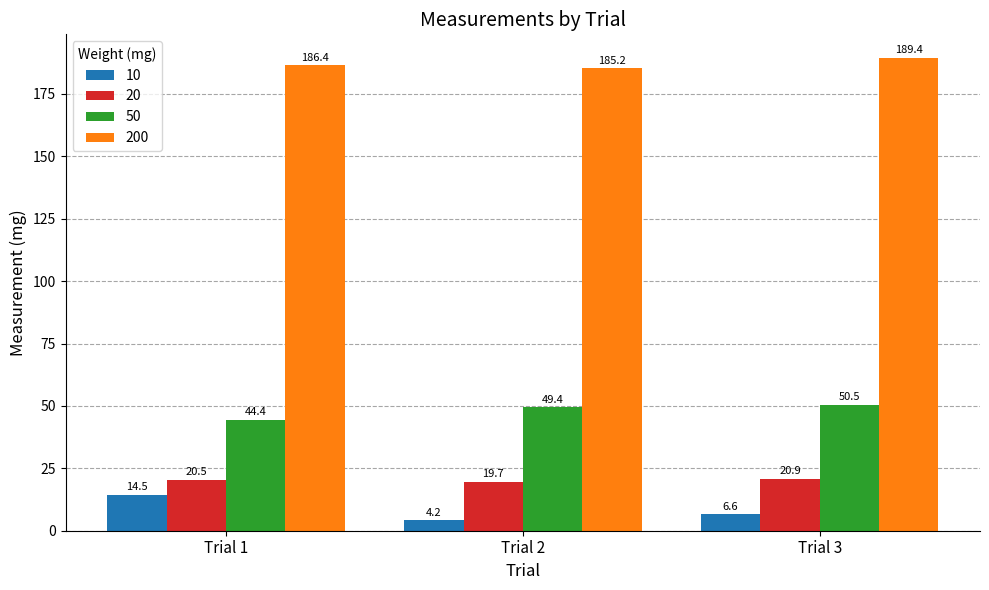

What are all the series names shown in the legend?

10, 20, 50, 200